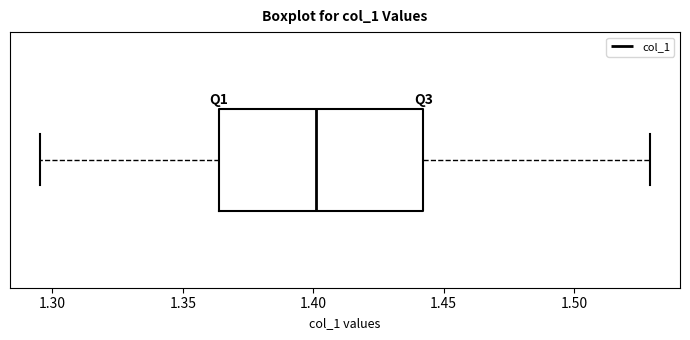

Transcribe this box plot: give where the median line is, the range the box spans, and where the two whiskers end, as read against the x-axis. The values are not printed on the chart, so give them approximately, as read against the axis.

median 1.400, box 1.365 to 1.440, whiskers 1.295 to 1.530